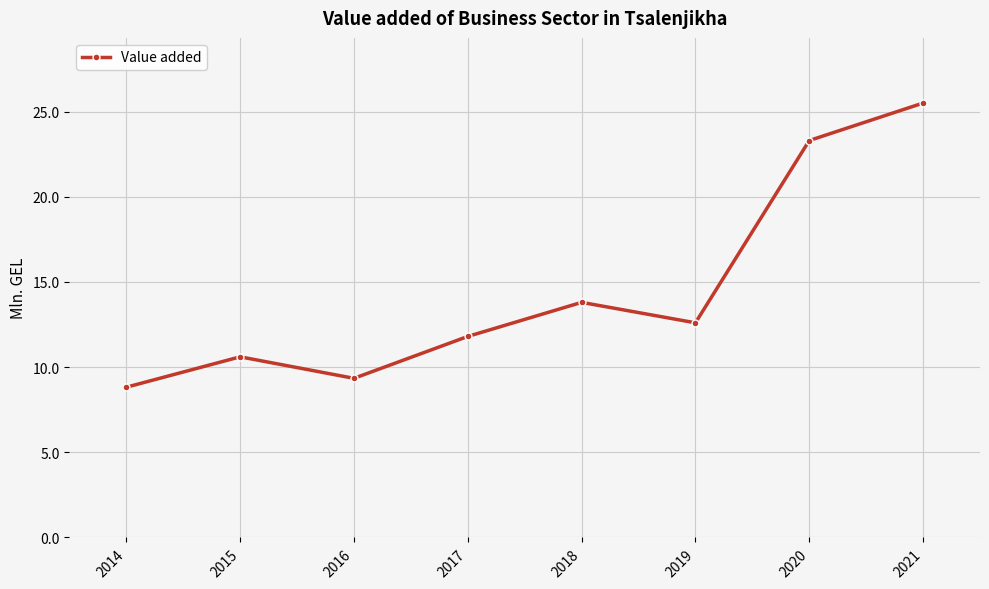

Rank the categories by value from highest to lowest.

2021, 2020, 2018, 2019, 2017, 2015, 2016, 2014